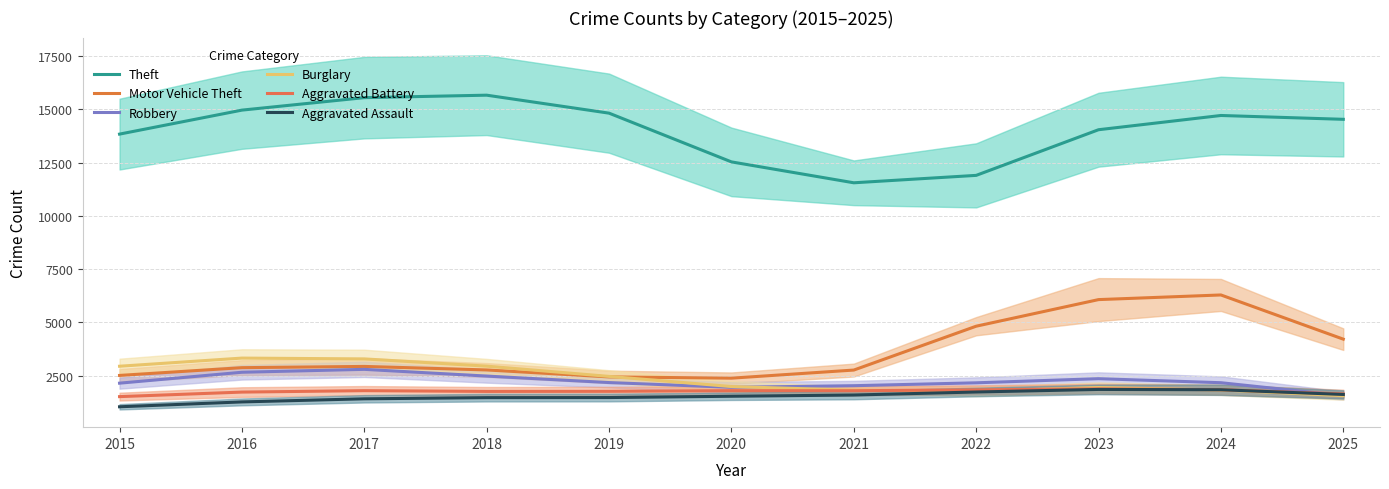

Reading left to right, extract all data points from this chart.

Theft: 2015=13834.0	2016=14959.0	2017=15544.0	2018=15659.7	2019=14816.7	2020=12531.7	2021=11551.3	2022=11899.0	2023=14039.7	2024=14707.7	2025=14528.0
Motor Vehicle Theft: 2015=2518.0	2016=2882.0	2017=2940.3	2018=2775.0	2019=2448.7	2020=2389.7	2021=2769.7	2022=4826.0	2023=6073.7	2024=6291.3	2025=4219.0
Robbery: 2015=2155.0	2016=2666.7	2017=2803.0	2018=2487.0	2019=2183.3	2020=1960.7	2021=2036.3	2022=2171.7	2023=2365.0	2024=2176.3	2025=1570.0
Burglary: 2015=2949.0	2016=3331.0	2017=3293.0	2018=2953.0	2019=2472.0	2020=1996.7	2021=1825.7	2022=1775.7	2023=1950.7	2024=1836.0	2025=1567.0
Aggravated Battery: 2015=1524.0	2016=1736.7	2017=1803.7	2018=1768.0	2019=1772.0	2020=1803.7	2021=1801.0	2022=1841.0	2023=1889.0	2024=1848.7	2025=1649.0
Aggravated Assault: 2015=1048.0	2016=1276.0	2017=1422.0	2018=1475.7	2019=1480.7	2020=1541.7	2021=1599.0	2022=1741.0	2023=1861.3	2024=1846.3	2025=1626.0